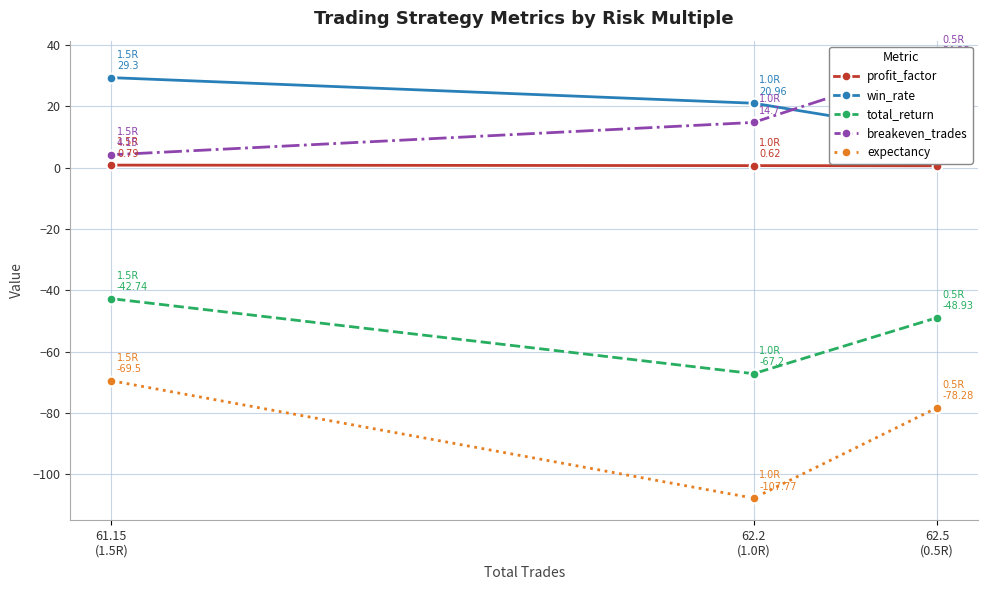

Where is total_return nearest to the value -54?

62.5
(0.5R)